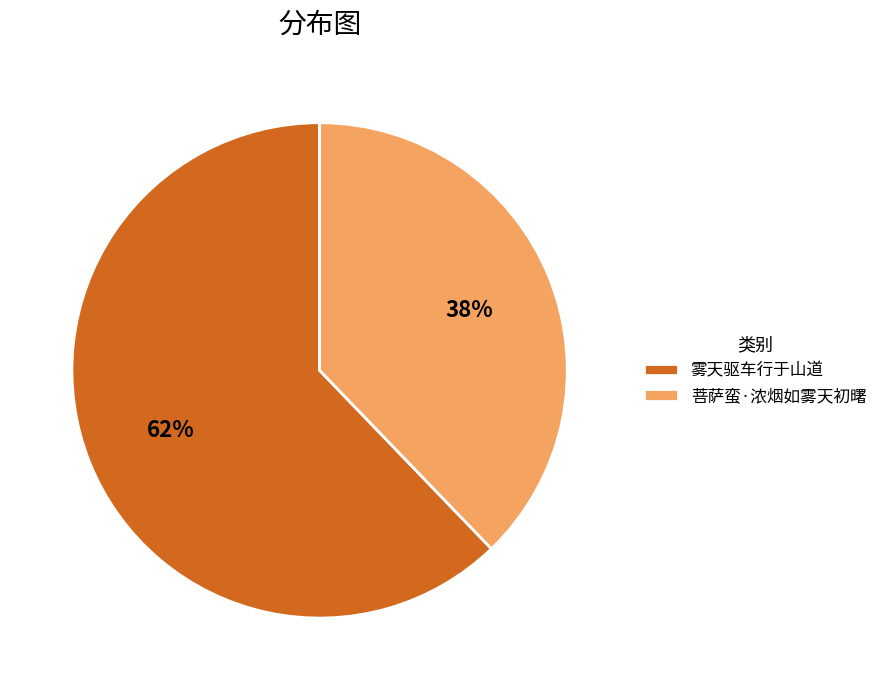

Rank the categories by value from lowest to highest.

菩萨蛮·浓烟如雾天初曙, 雾天驱车行于山道